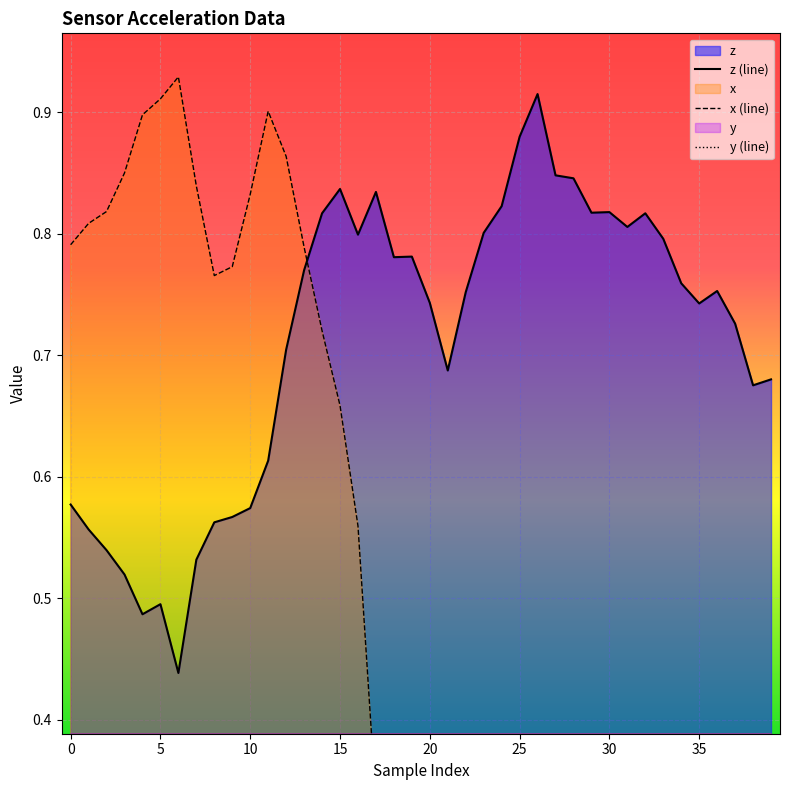

Count the number of categories in the chart.

40